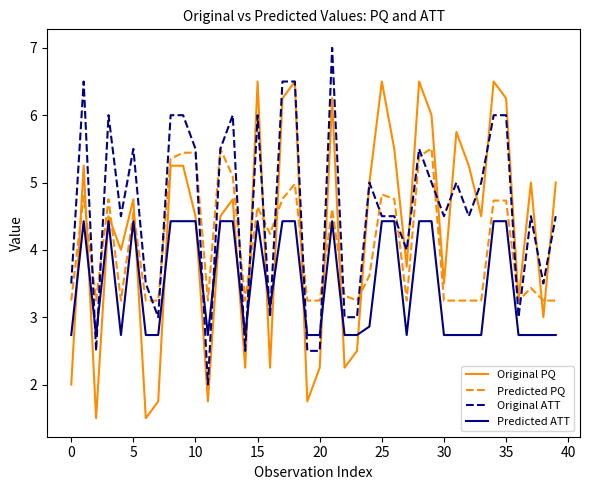

What is the difference between the maximum and minimum values in the Original ATT series?

5.0